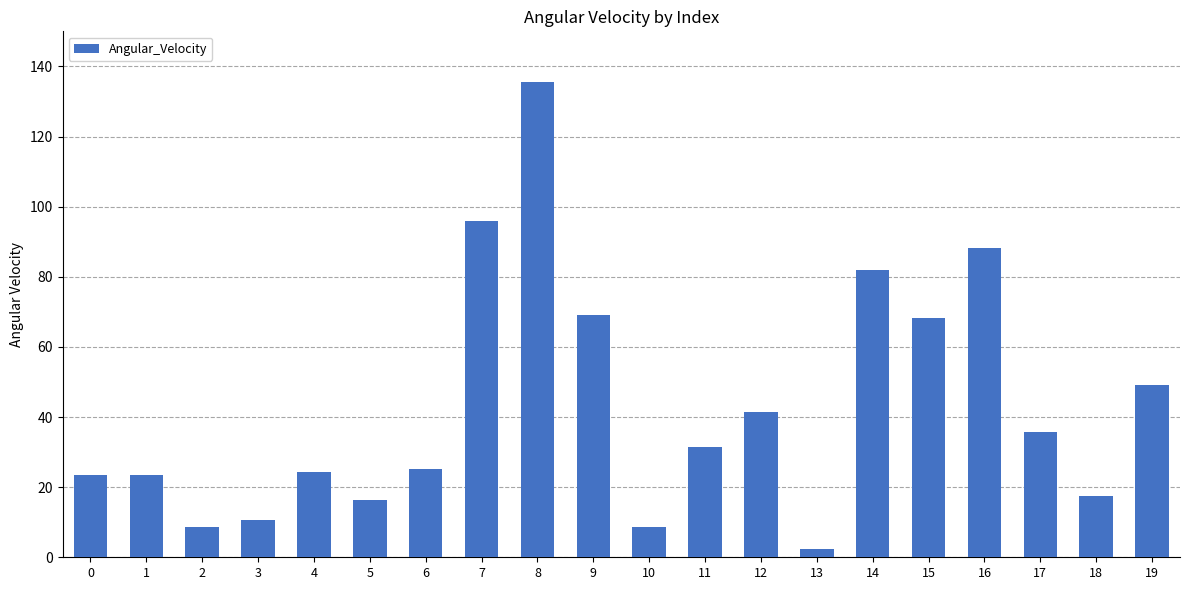

How many data points are less than 31?

10